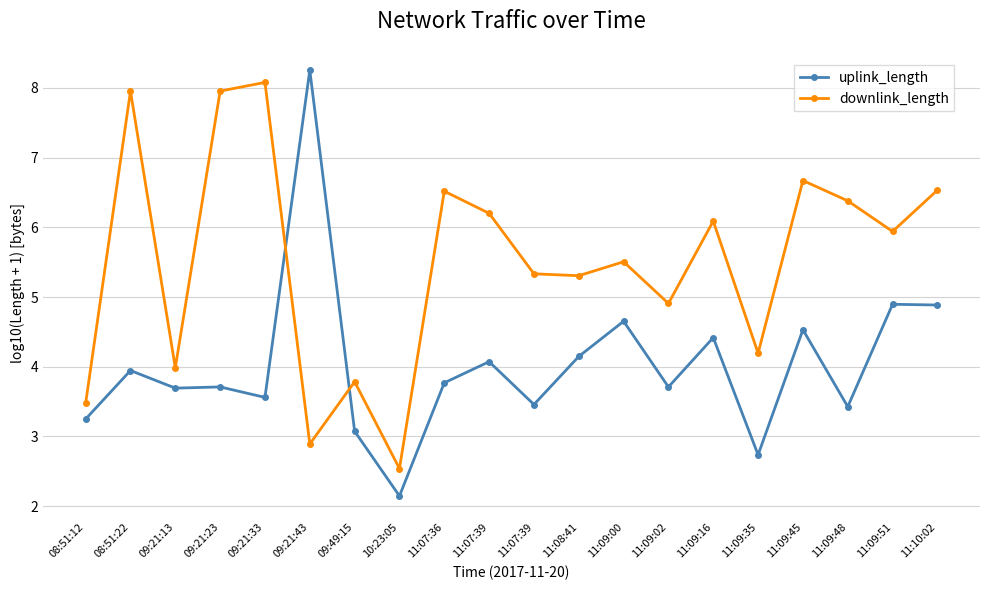

Is this an area chart (filled region under the line)?

No